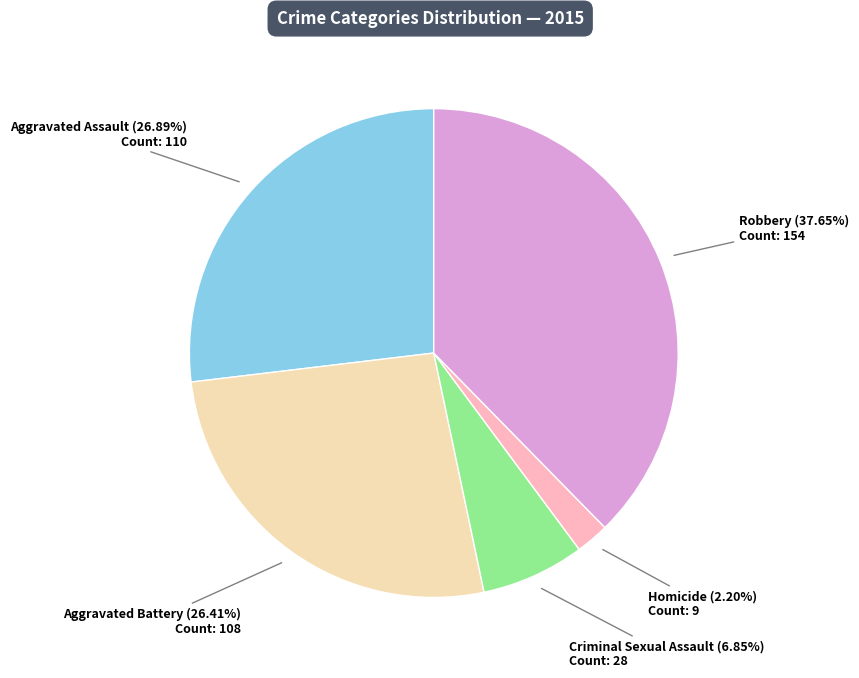

Is there any slice that represents more than half of the pie?

No